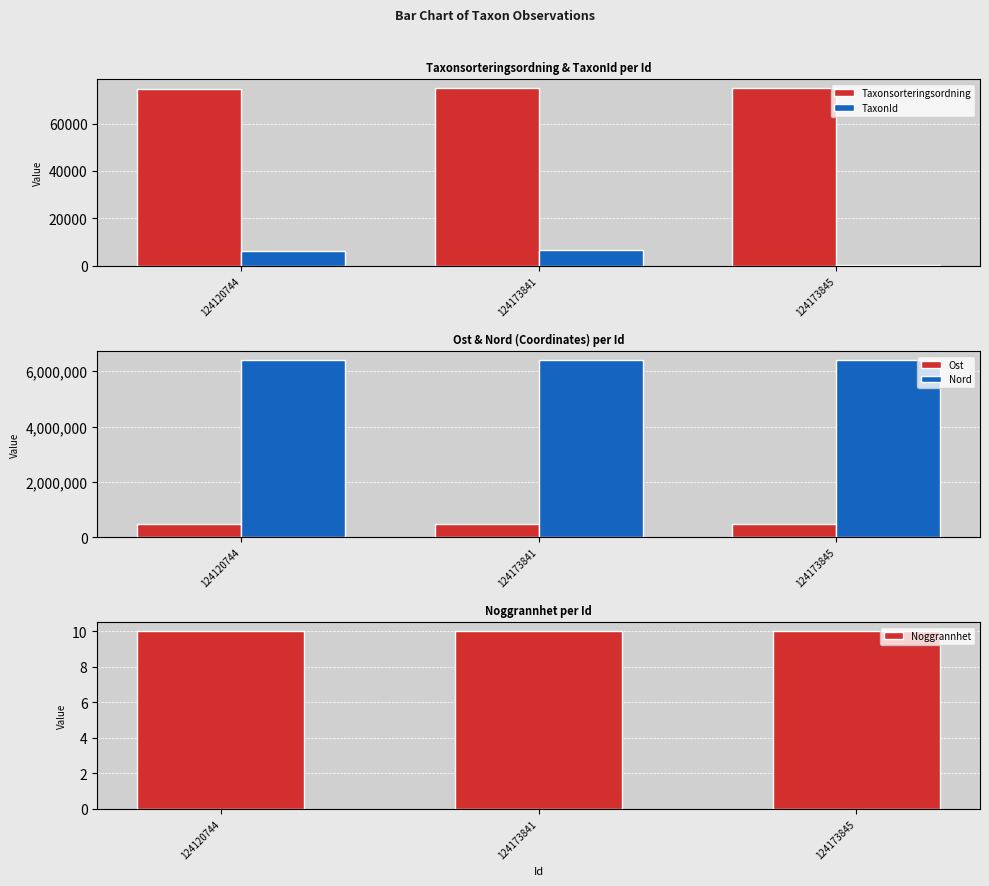

Rank the categories by Taxonsorteringsordning value from highest to lowest.

124173845, 124173841, 124120744